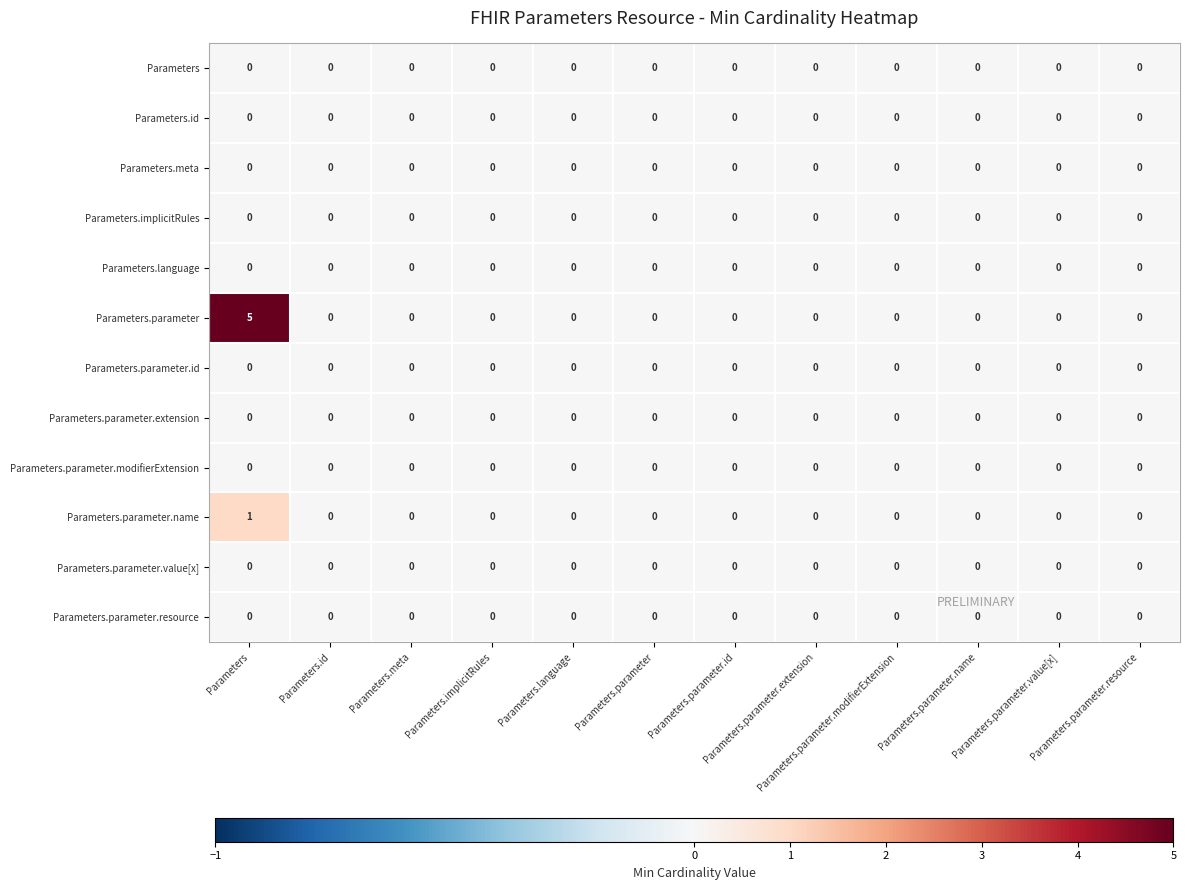

Which series has the widest spread of values?

Parameters.parameter